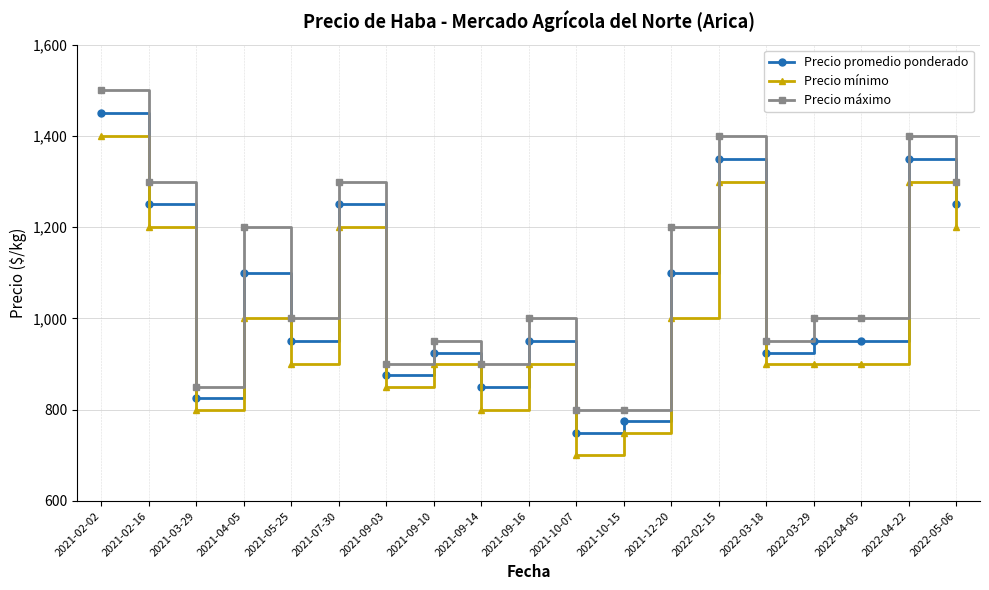

Is the value of Precio mínimo at 2021-02-16 greater than the value of Precio máximo at 2022-04-05?

Yes